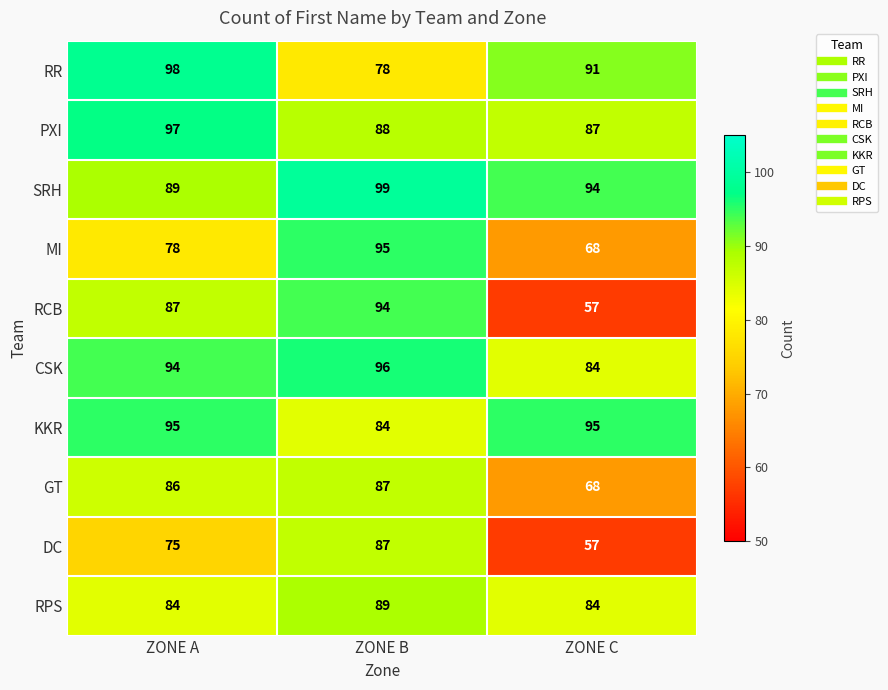

The PXI series shows 120 at ZONE B. True or false?

False